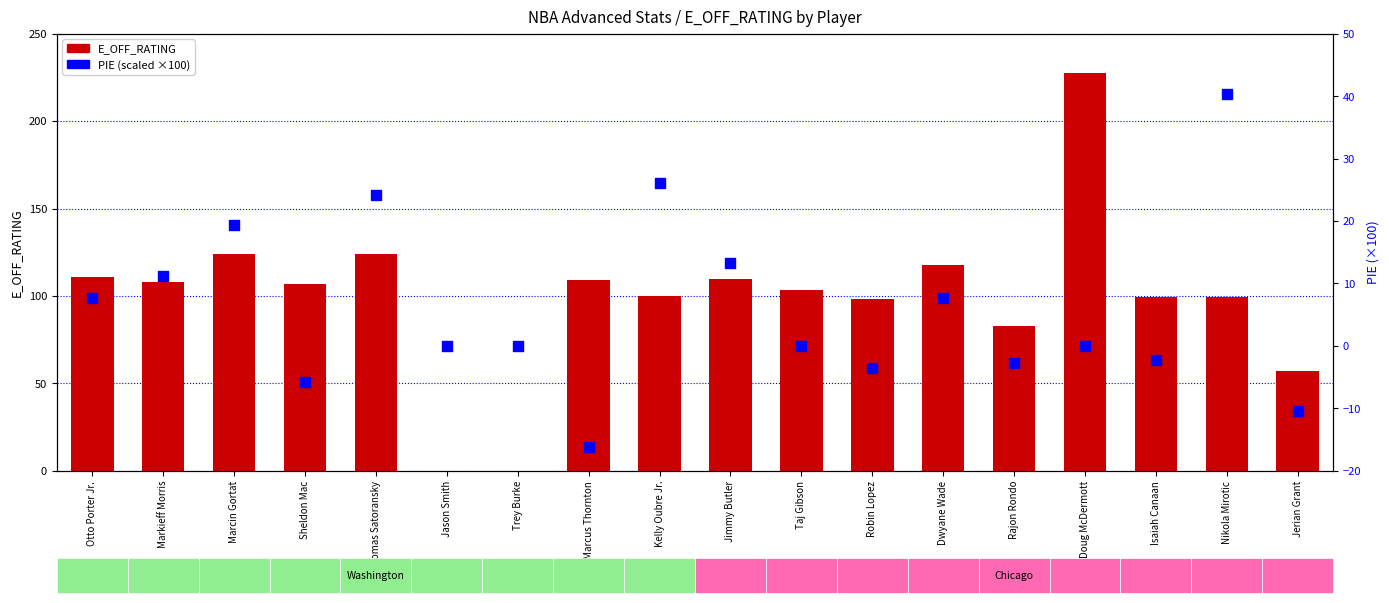

At how many categories does at least one series exceed 47?

16